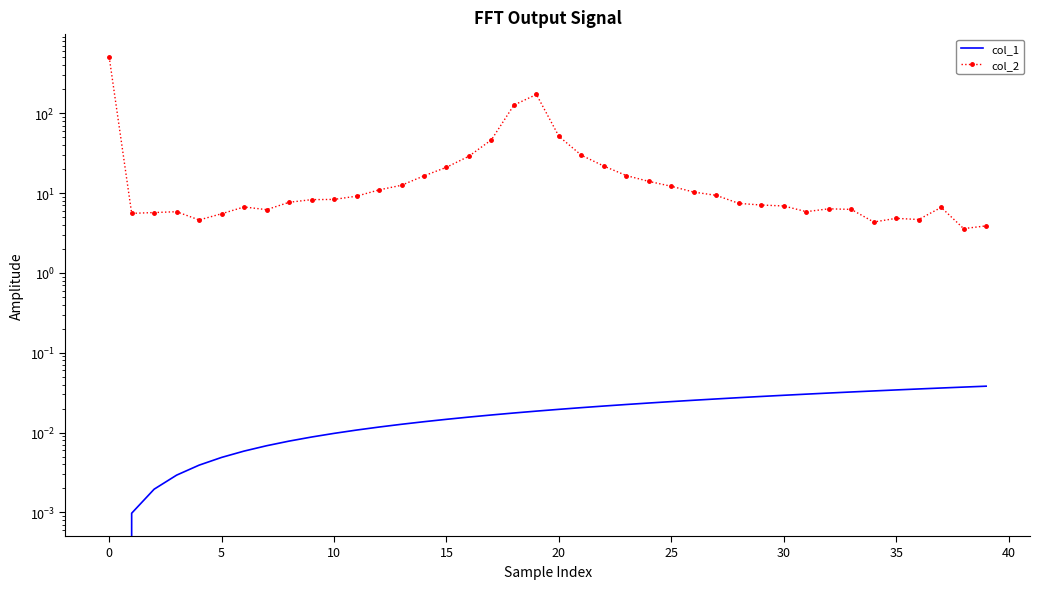

What is the label of the 20th point from the left?

19